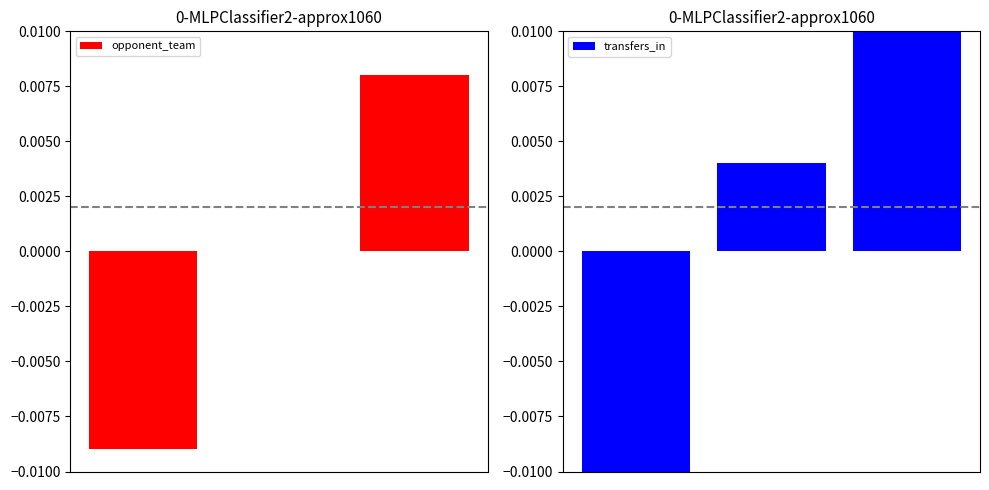

At 1, list the series in order from smallest to largest.

opponent_team, transfers_in